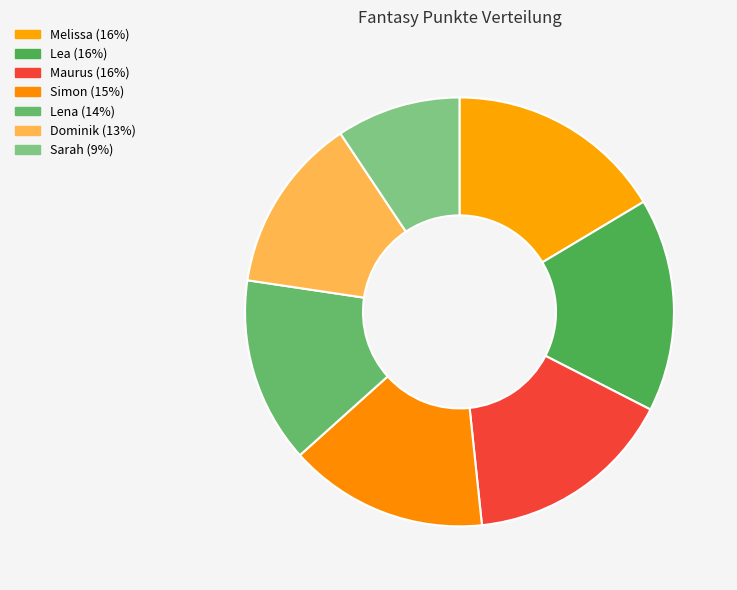

Does Lena account for over 50% of the chart?

No